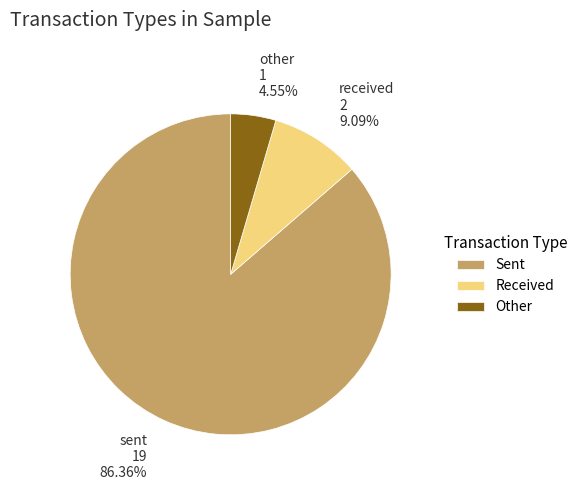

What is the largest slice in the pie chart?

Sent